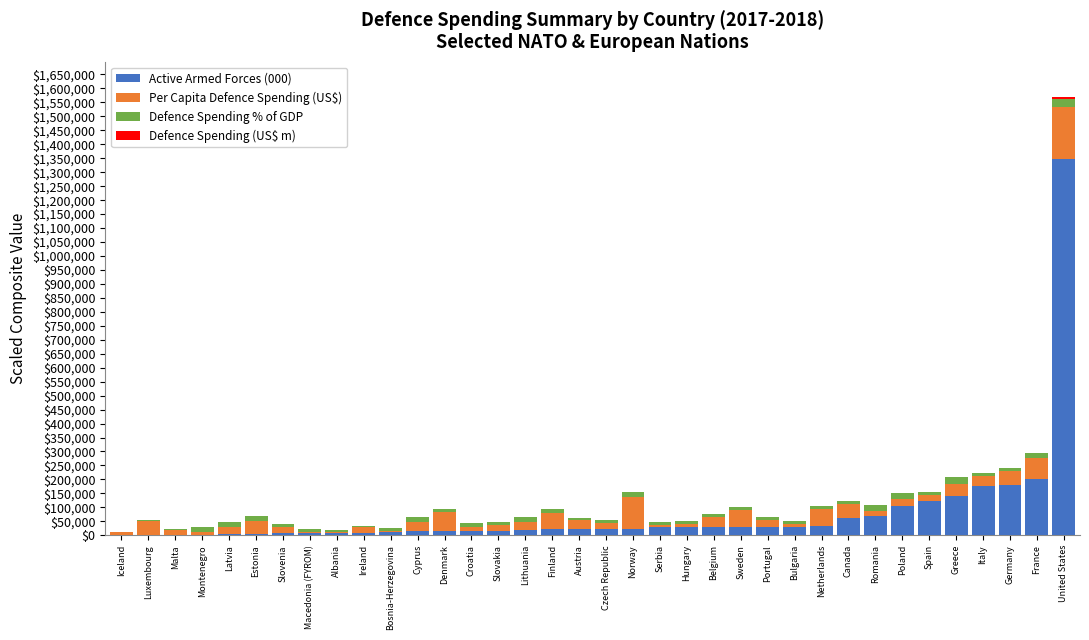

What is the sum of all Active Armed Forces (000) values?

2847000.0